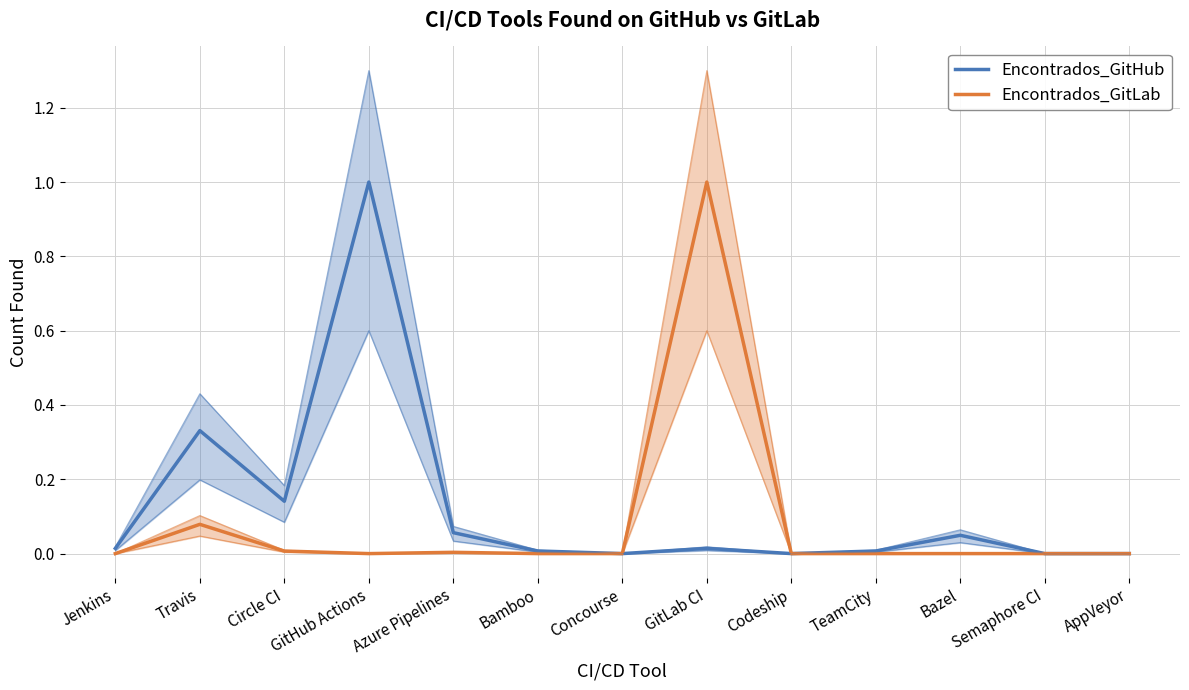

True or false: Encontrados_GitHub has more than 1 interior local peaks.

True